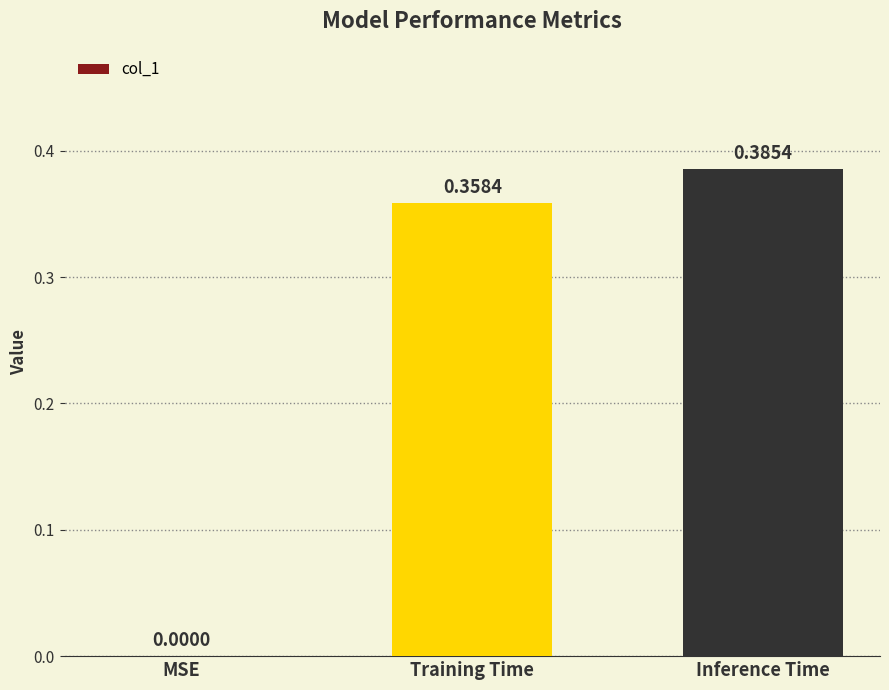

What is the sum of all values?

0.7